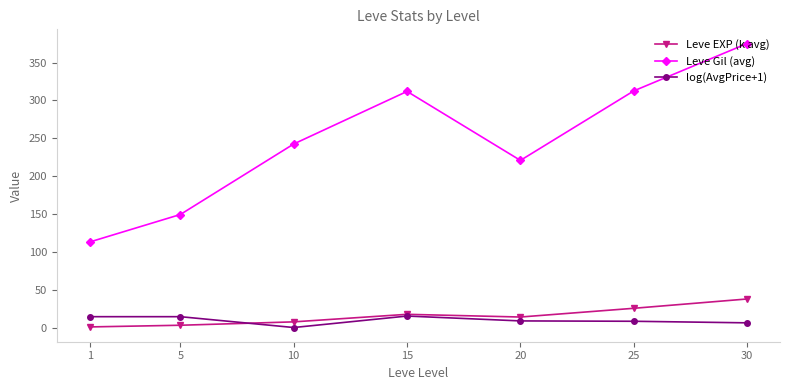

List the series in order of their peak value, lowest first.

log(AvgPrice+1), Leve EXP (k avg), Leve Gil (avg)